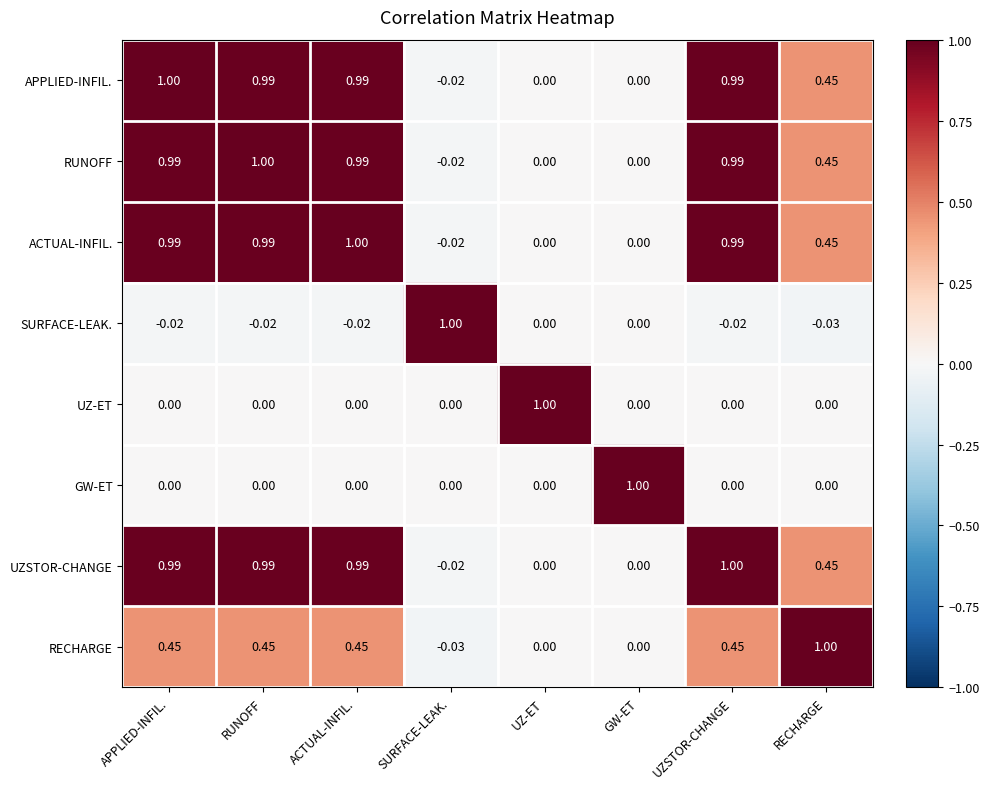

Which category has the lowest value in the SURFACE-LEAK. series?

RECHARGE